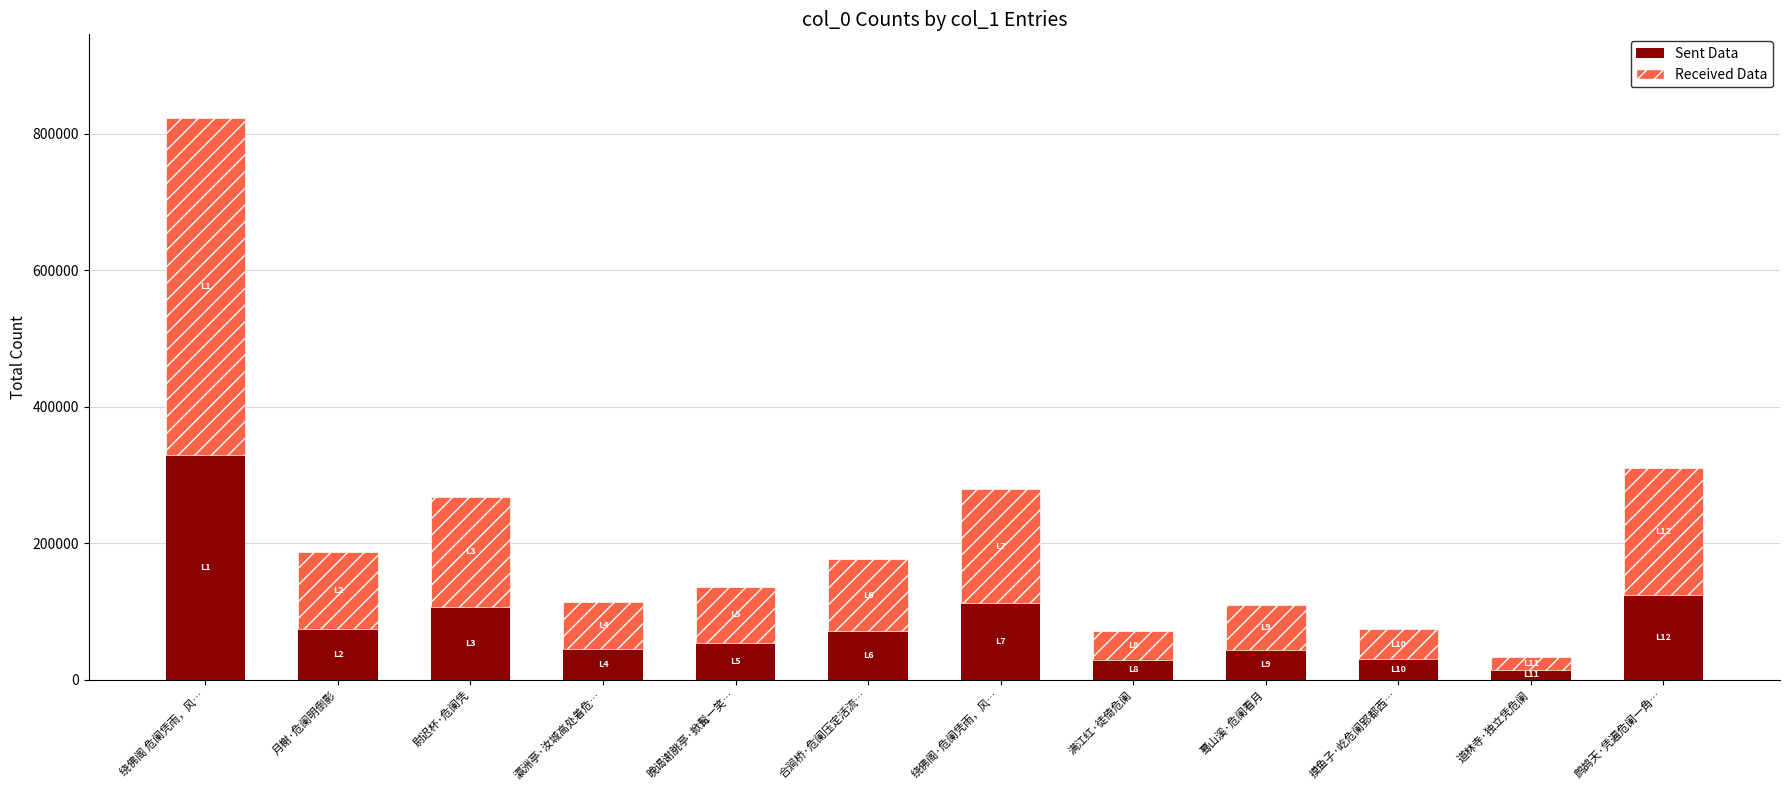

At which category is the sum across all series the highest?

绕佛阁 危阑凭雨，风…